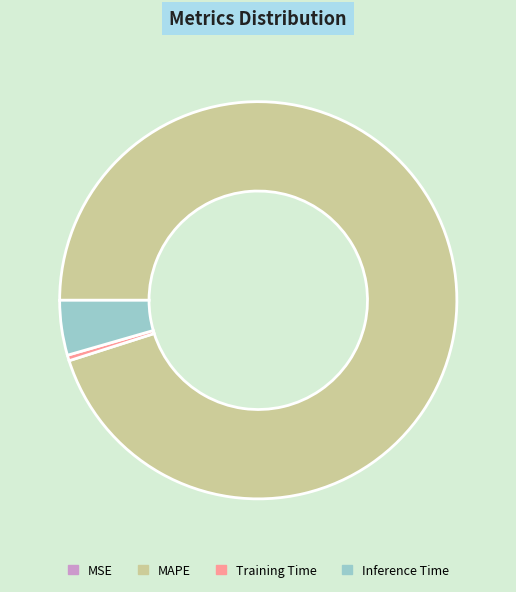

Which has a higher value, MAPE or Inference Time?

MAPE